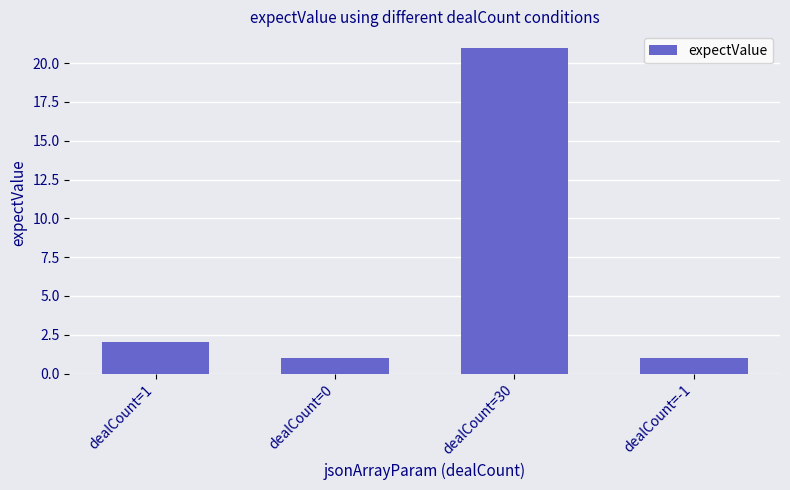

Reading left to right, what are all the values shown in this chart?

2	1	21	1